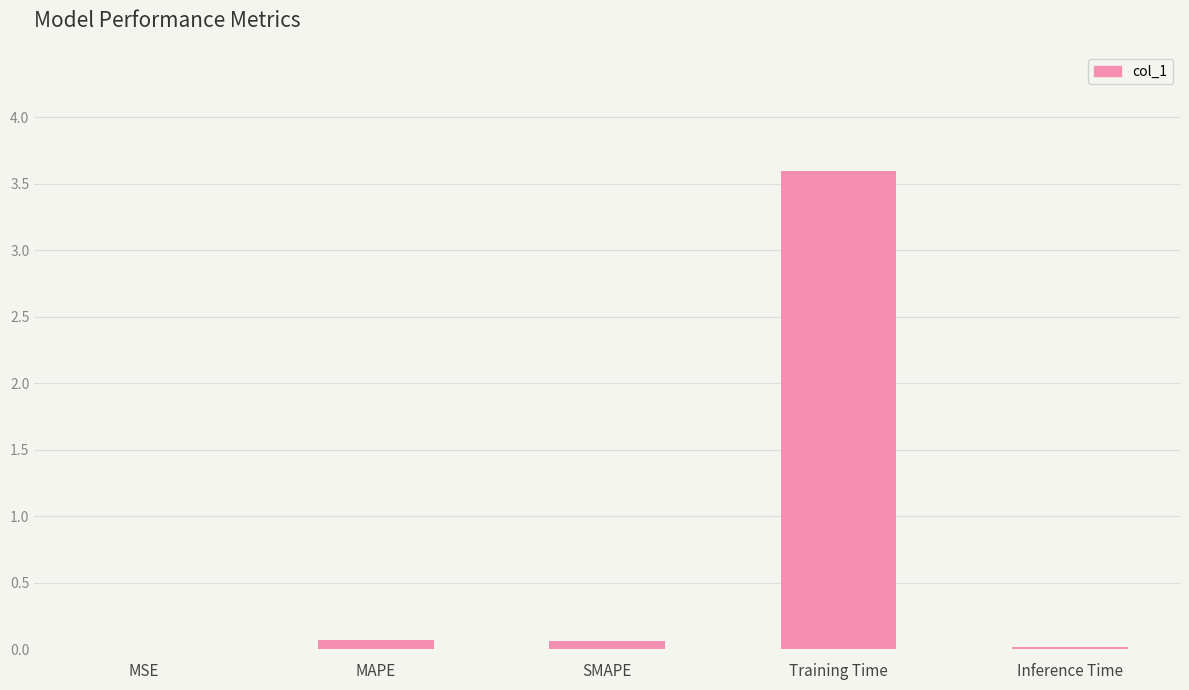

The chart shows a value of 3.6 at Training Time. True or false?

True